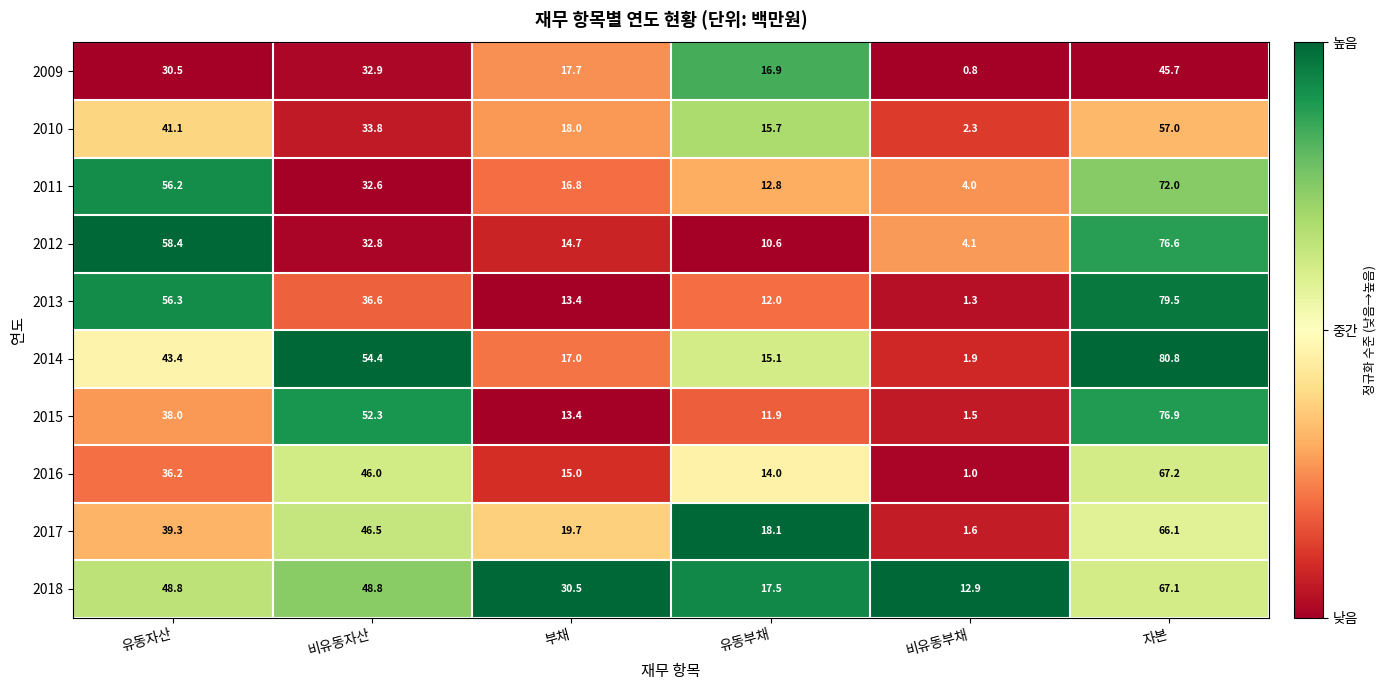

Between 유동자산 and 자본, which series saw the biggest shift?

2015